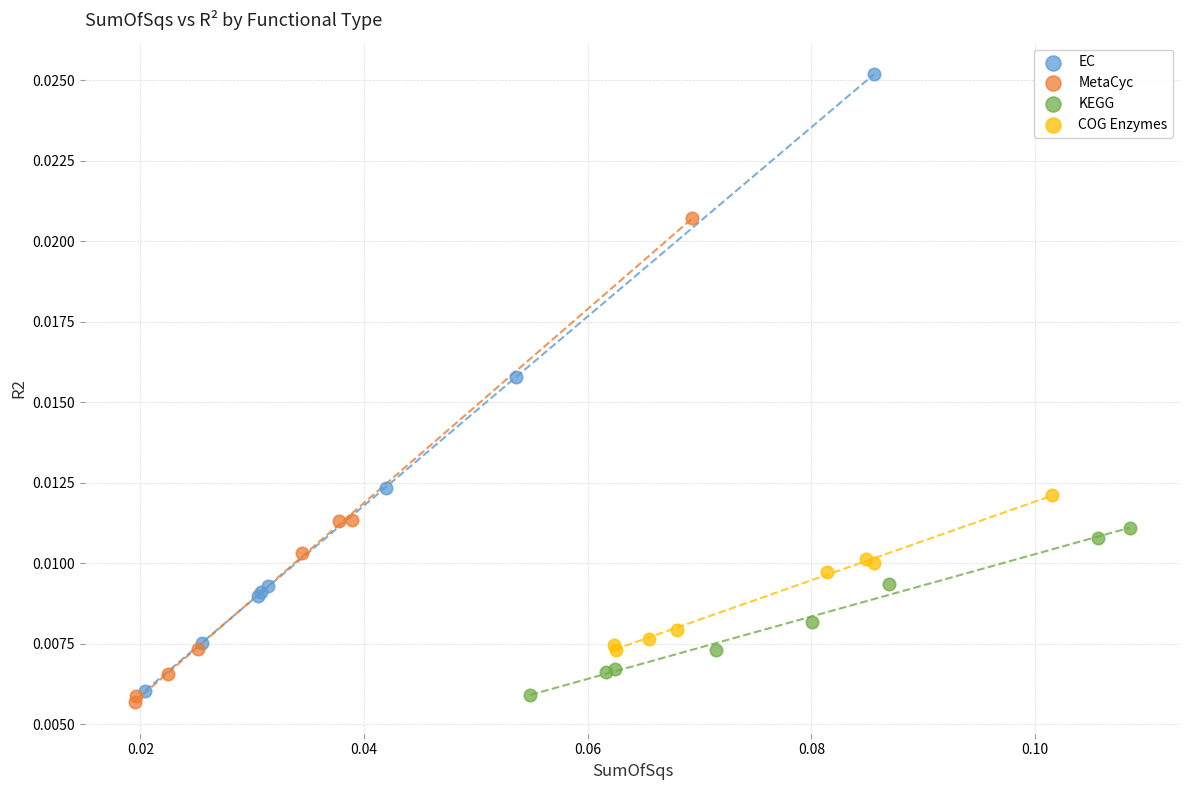

Which series contains the lowest Y value?

MetaCyc